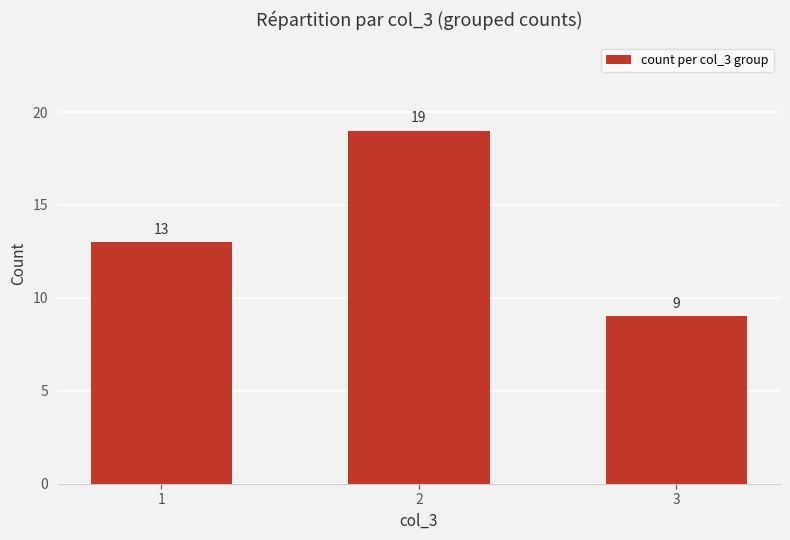

Does the chart contain any negative values?

No